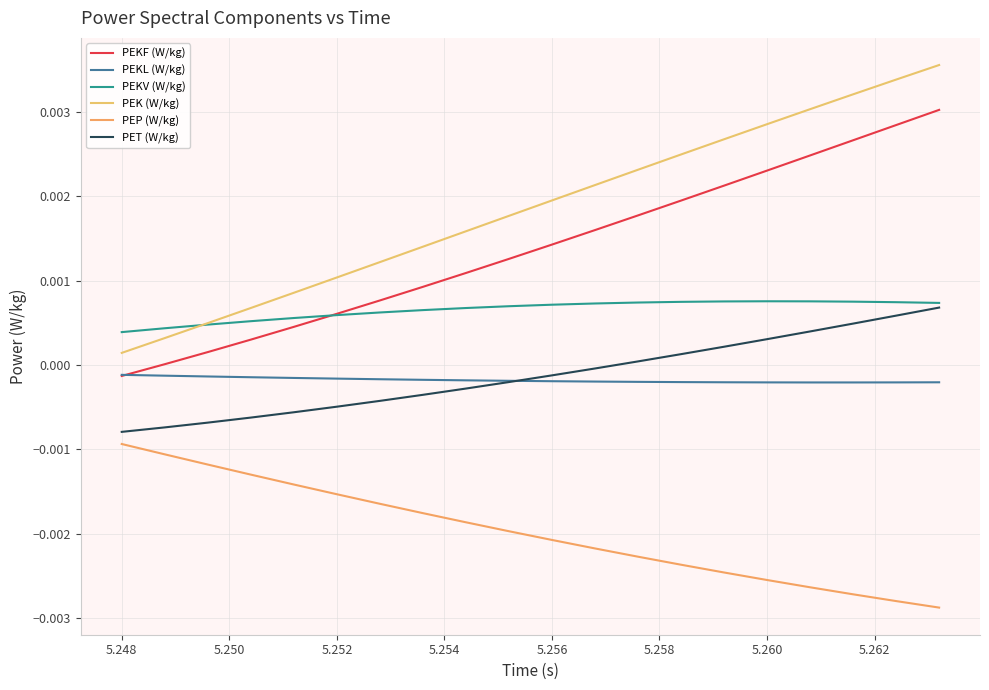

How many lines are shown in the chart?

6